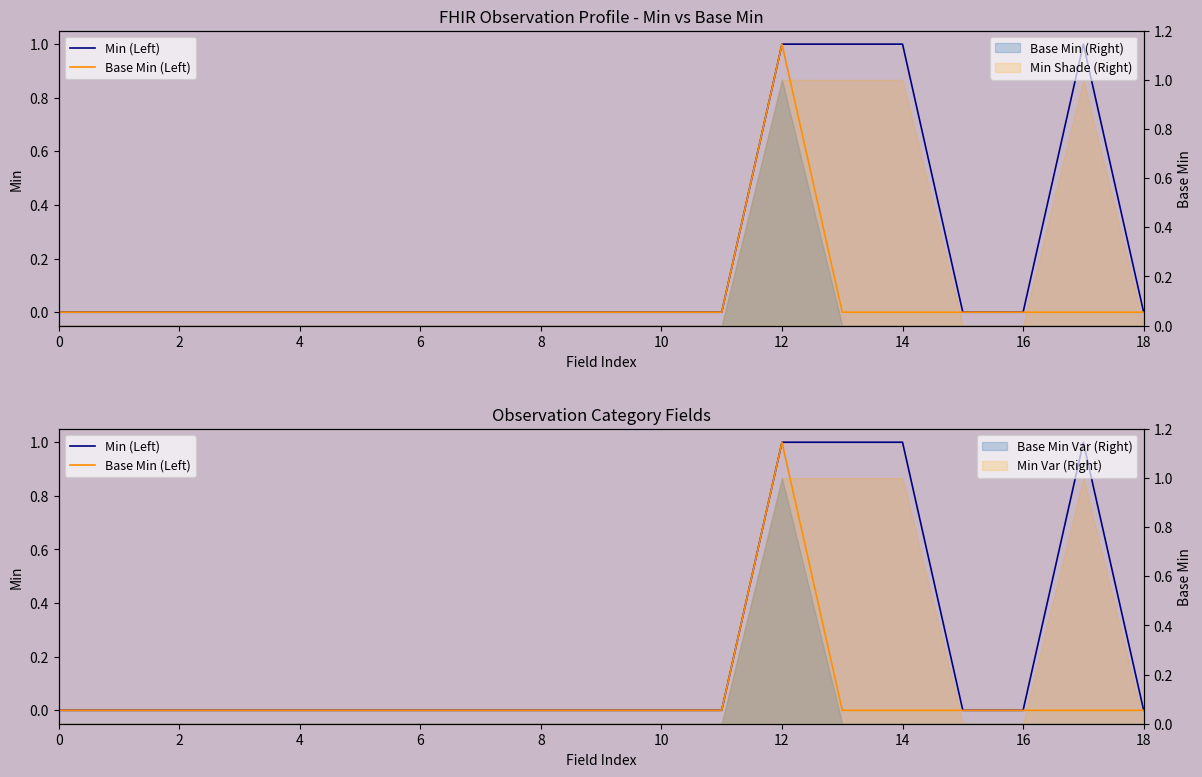

The Base Min (Left) series shows 0 at 4. True or false?

True